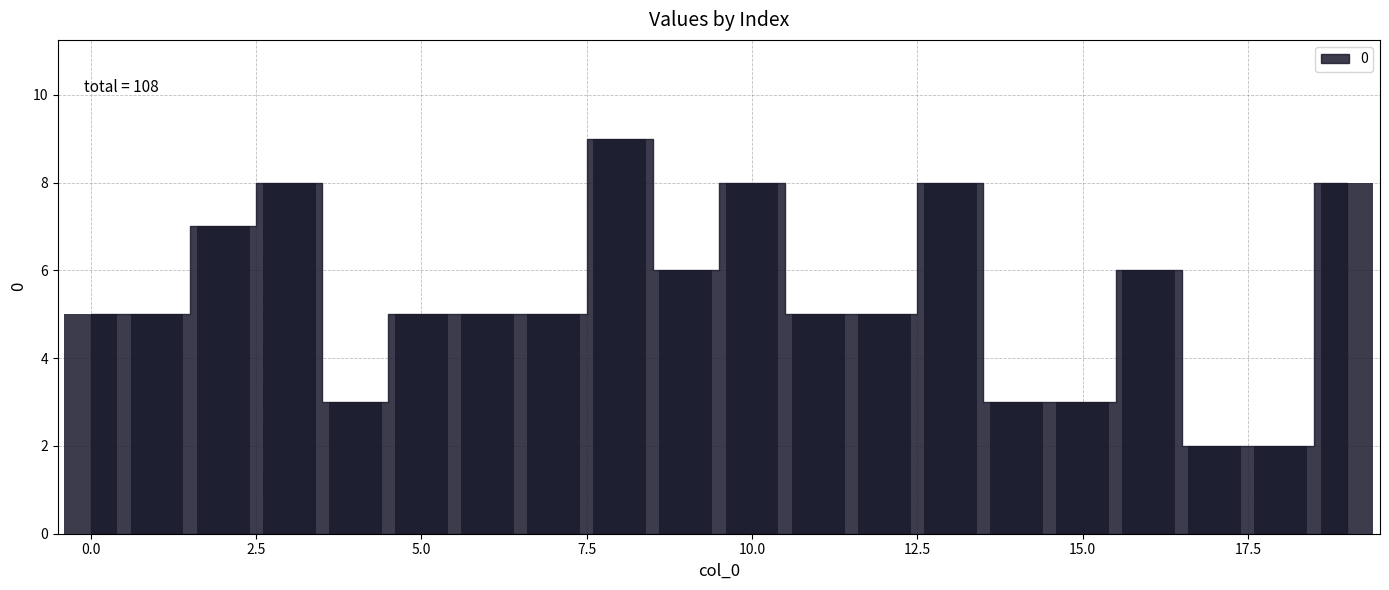

Reading left to right, extract all data points from this chart.

5	5	7	8	3	5	5	5	9	6	8	5	5	8	3	3	6	2	2	8